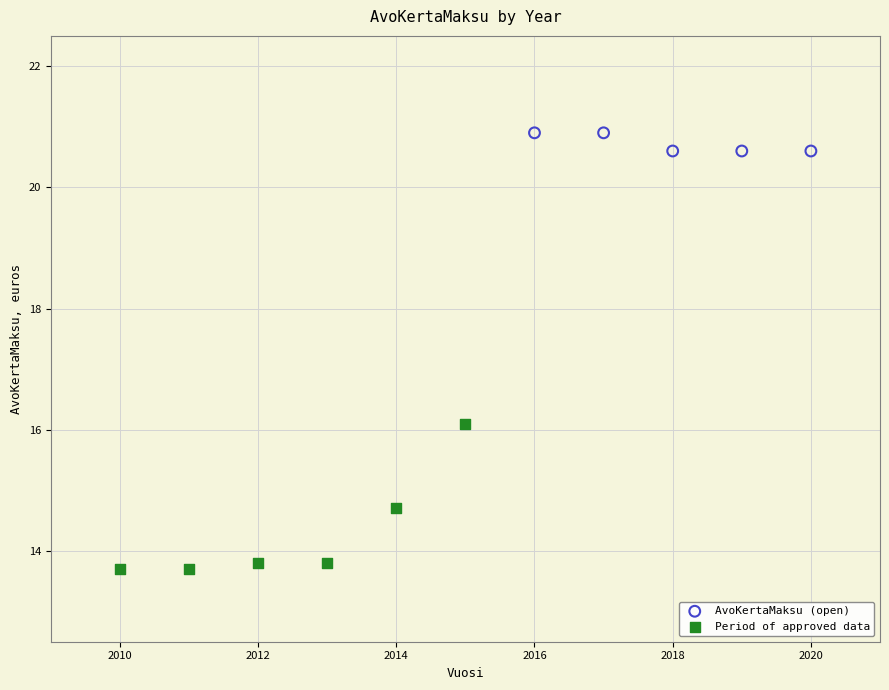

Which series has the largest Y range (max minus min)?

Period of approved data